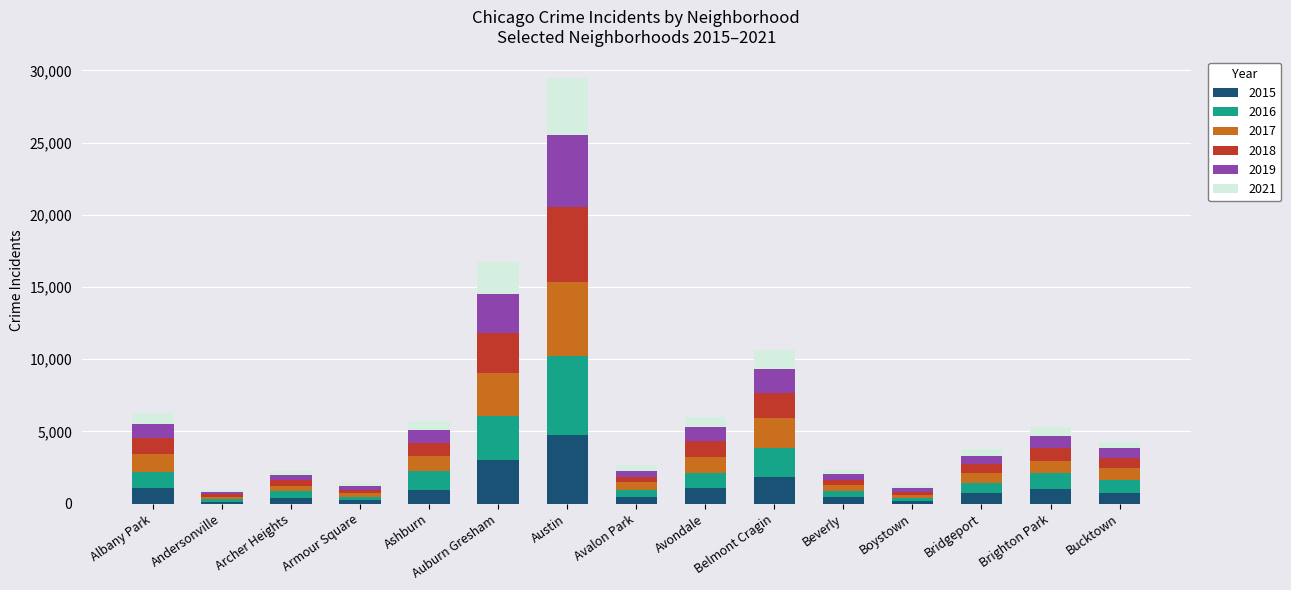

At which label does 2015 reach its peak?

Austin